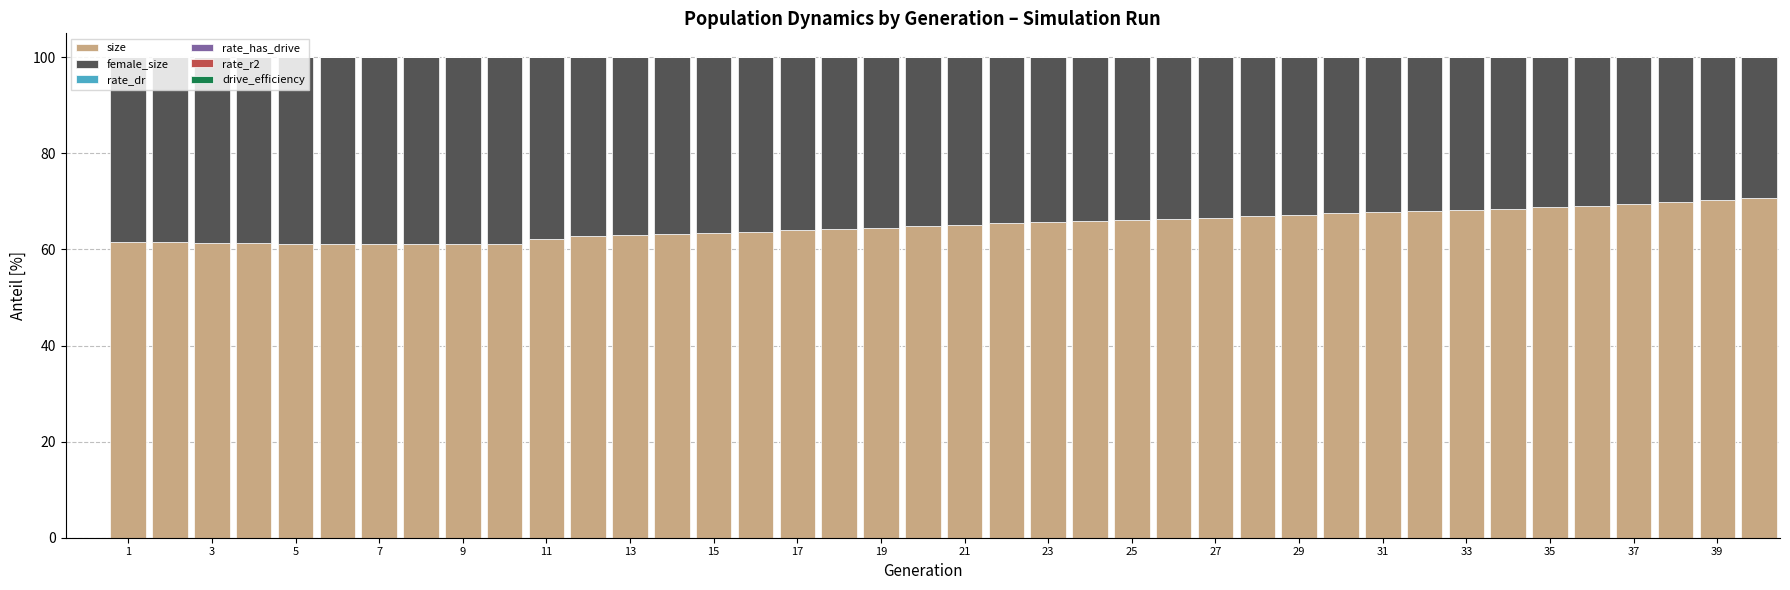

How many distinct data groups are displayed?

5